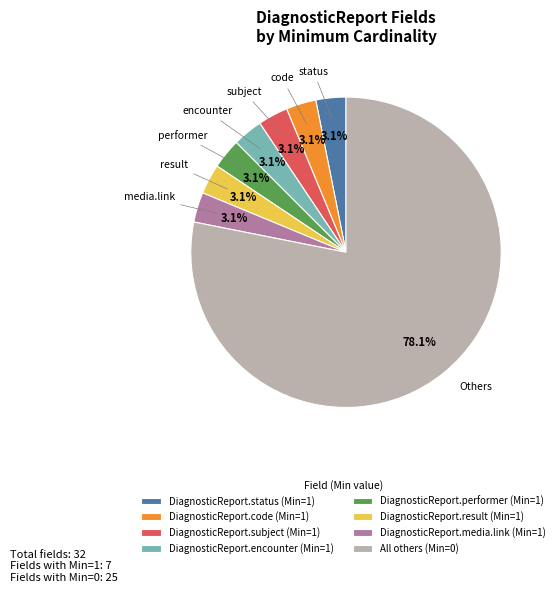

What percentage is NOT represented by DiagnosticReport.status (Min=1)?

96.9%